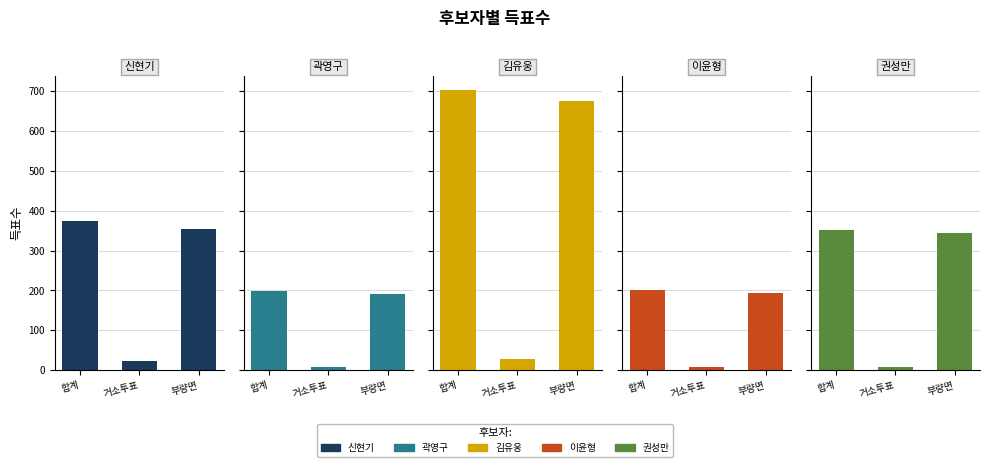

What is the greatest value displayed?

704